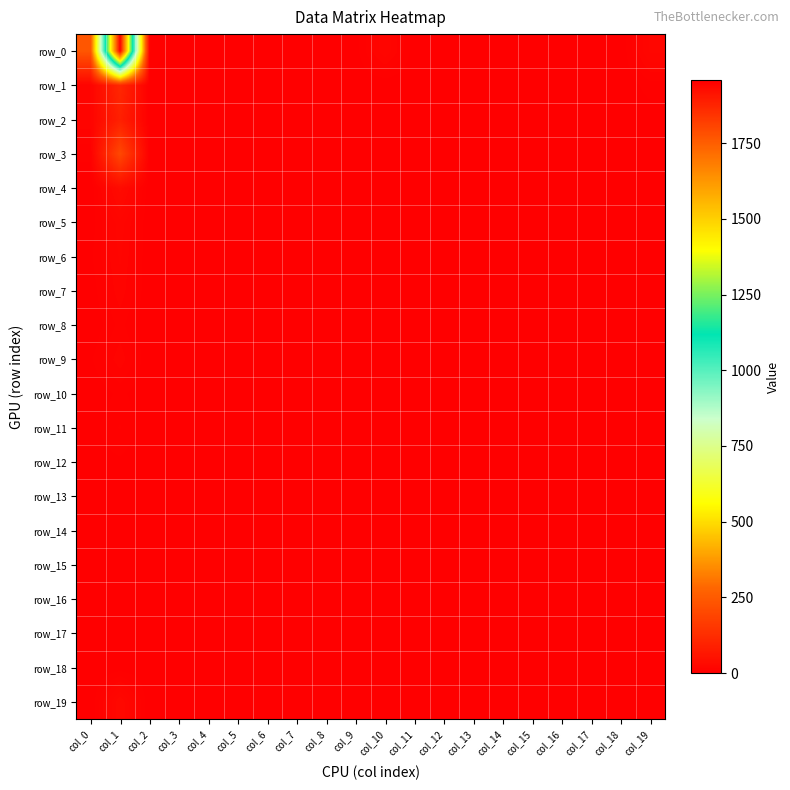

What is the total value across all series at col_13?

1